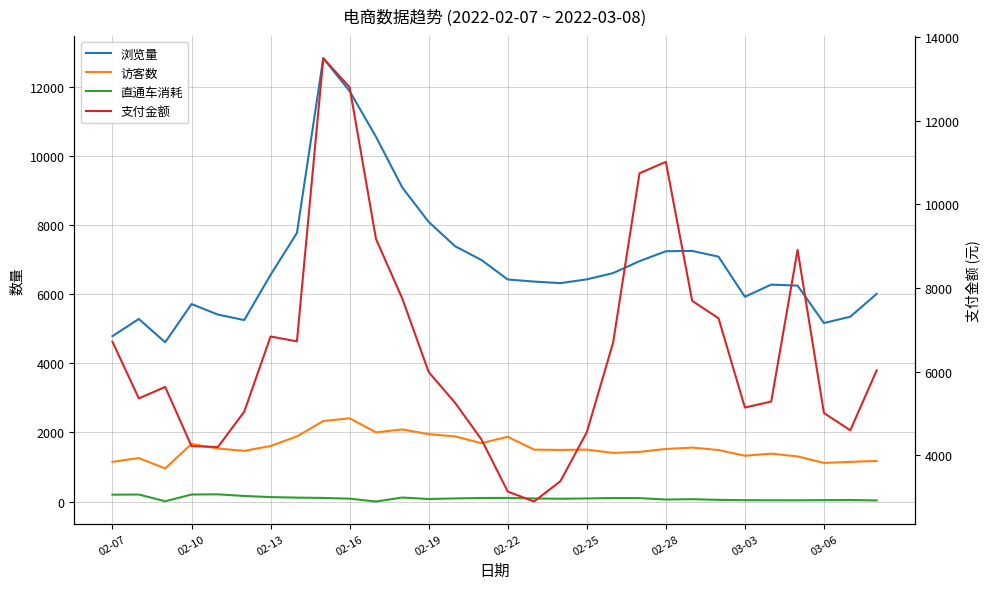

How many interior local peaks does the 支付金额 series have?

5